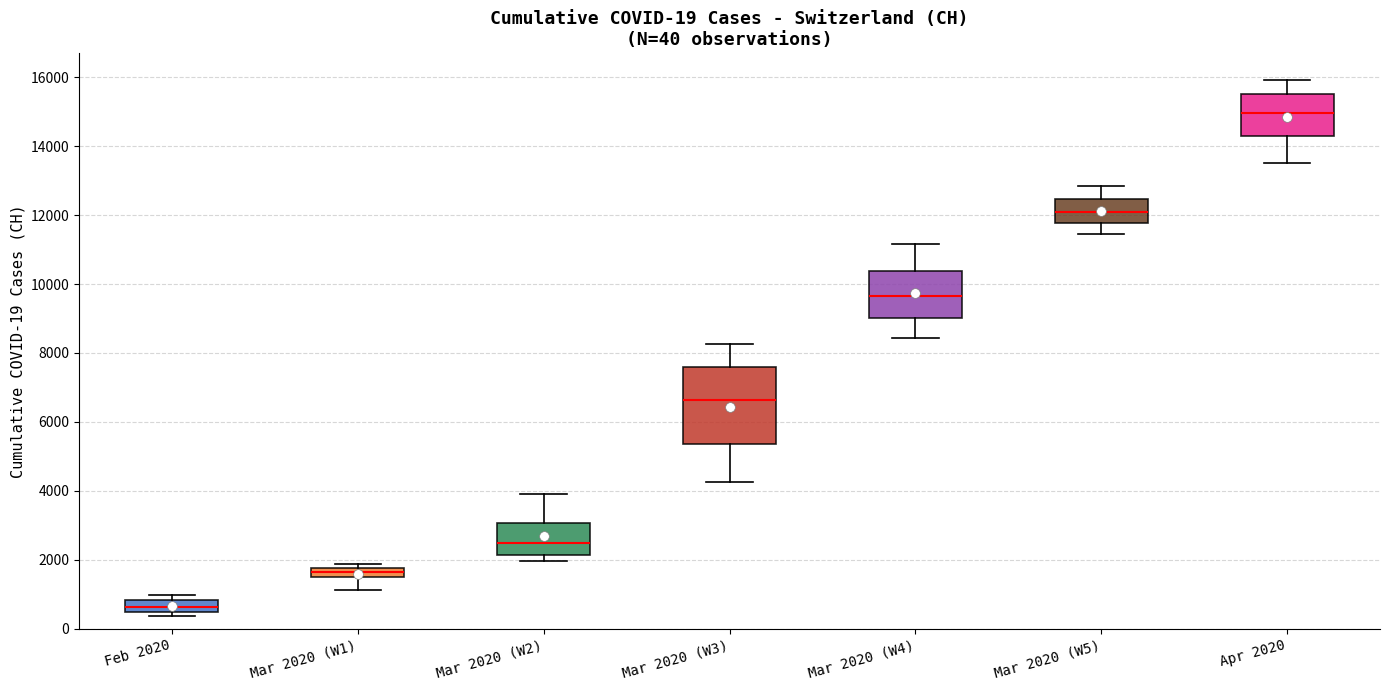

Comparing the boxes themselves (not the whiskers), which one is the tallest?

Mar 2020 (W3)